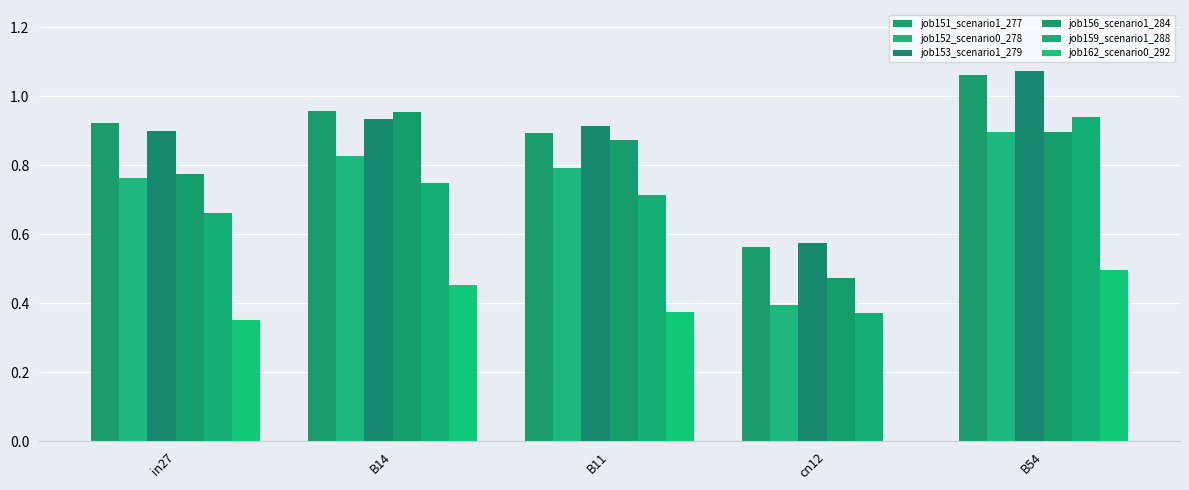

Count the job153_scenario1_279 values in the range 0 to 1.

4